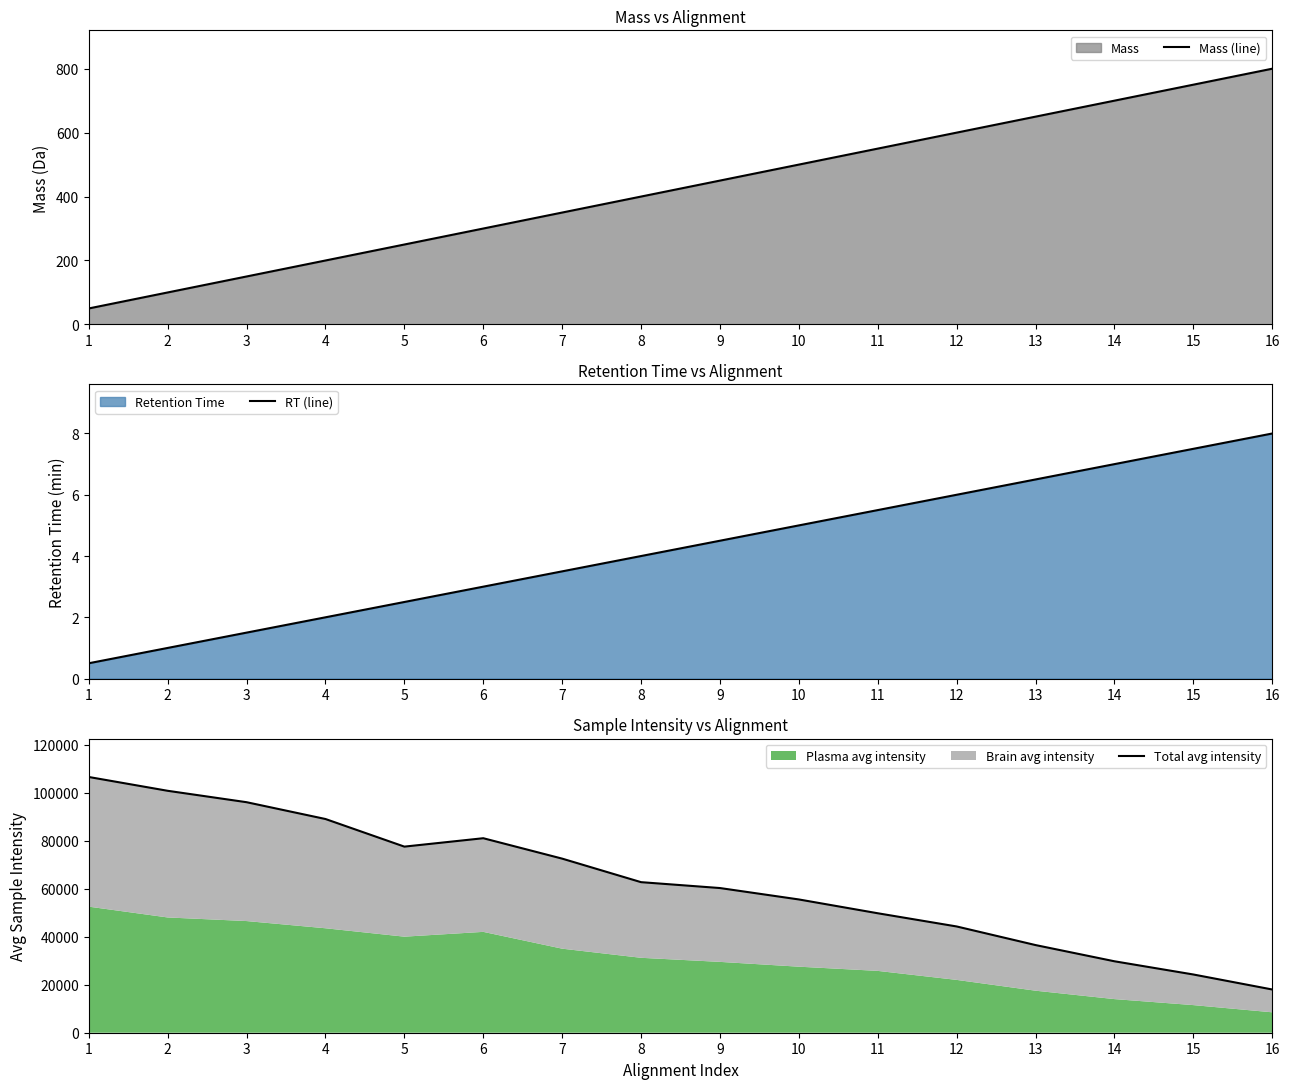

Reading left to right, what are all the values shown in this chart?

Mass (line): 50.0	100.0	150.0	200.0	250.0	300.0	350.0	400.0	450.0	500.0	550.0	600.0	650.0	700.0	750.0	800.0
RT (line): 0.5	1.0	1.5	2.0	2.5	3.0	3.5	4.0	4.5	5.0	5.5	6.0	6.5	7.0	7.5	8.0
Total avg intensity: 106500.0	100750.0	96000.0	89000.0	77500.0	81000.0	72500.0	62700.0	60250.0	55500.0	49750.0	44250.0	36500.0	29750.0	24250.0	18000.0